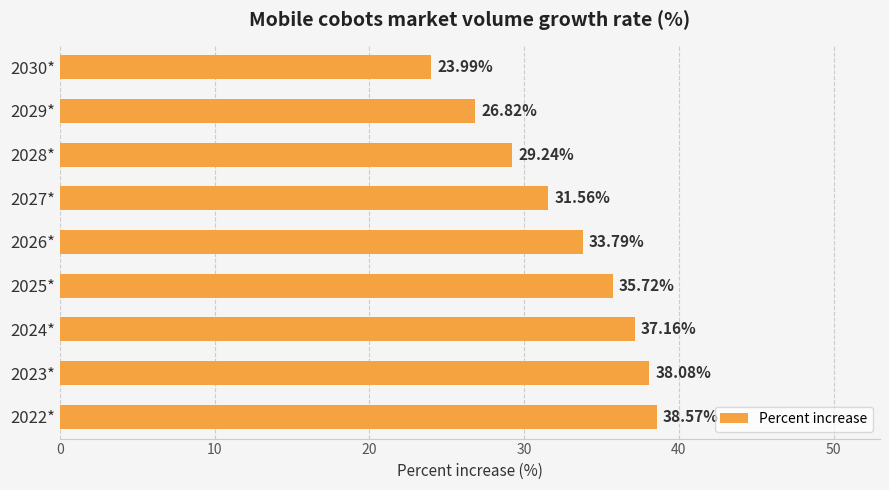

How many bars are there in total?

9